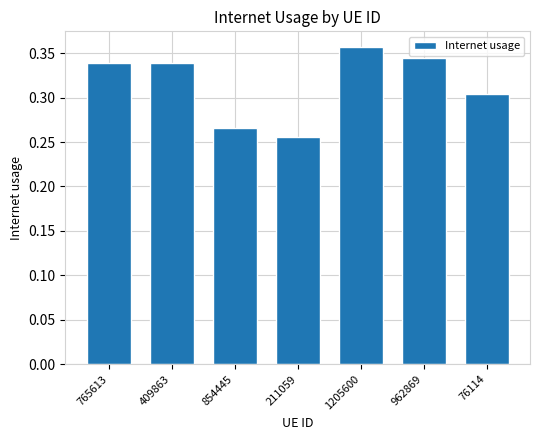

The chart shows a value of 0.4 at 76114. True or false?

False